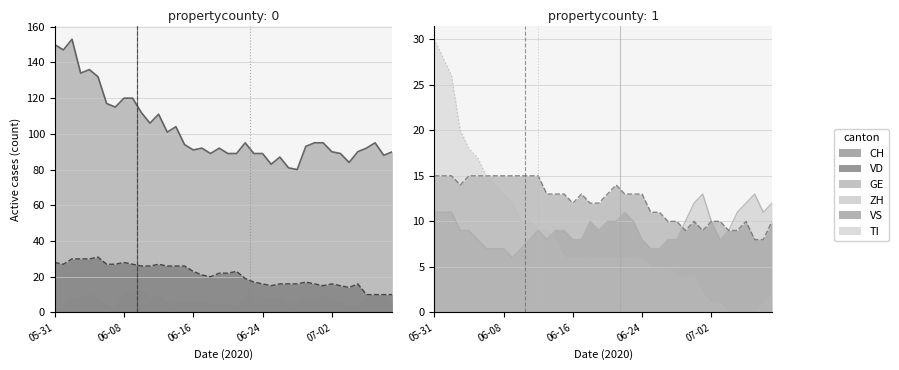

What is the average value of the ZH series?

9